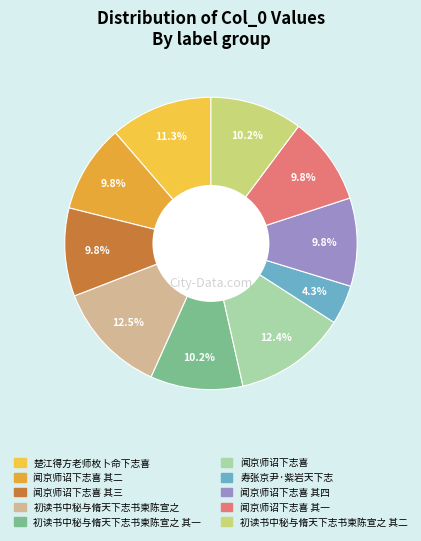

Which slice is the largest?

初读书中秘与脩天下志书柬陈宣之